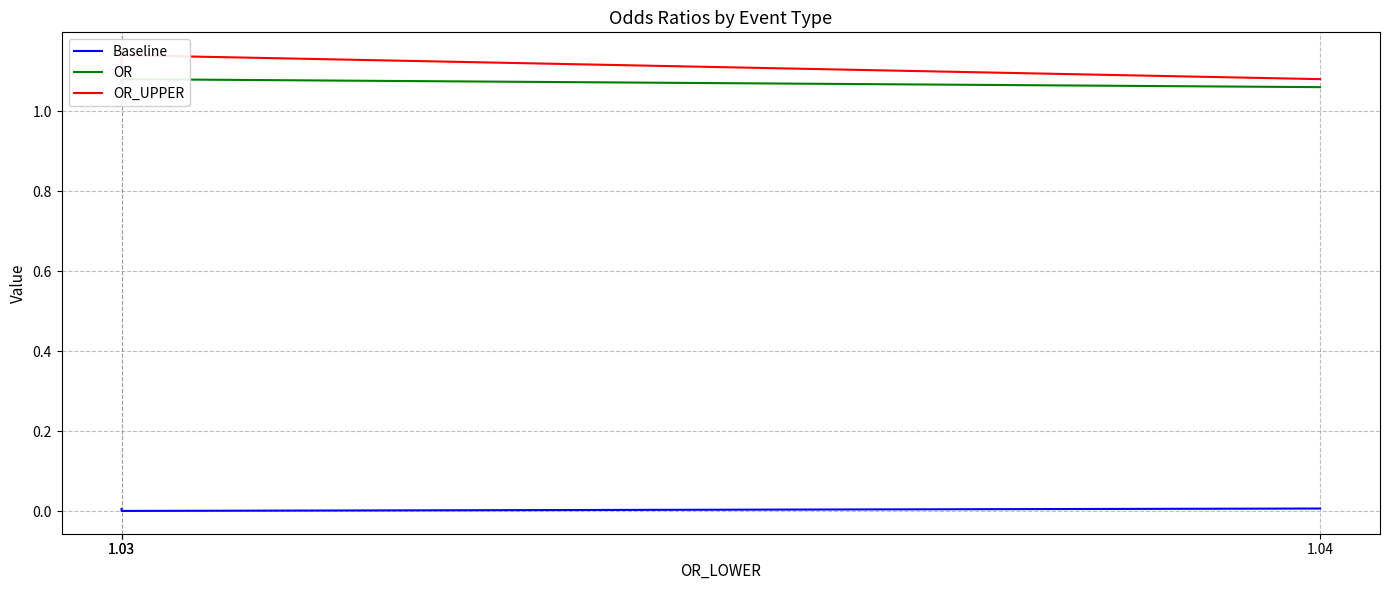

What are all the series names shown in the legend?

Baseline, OR, OR_UPPER